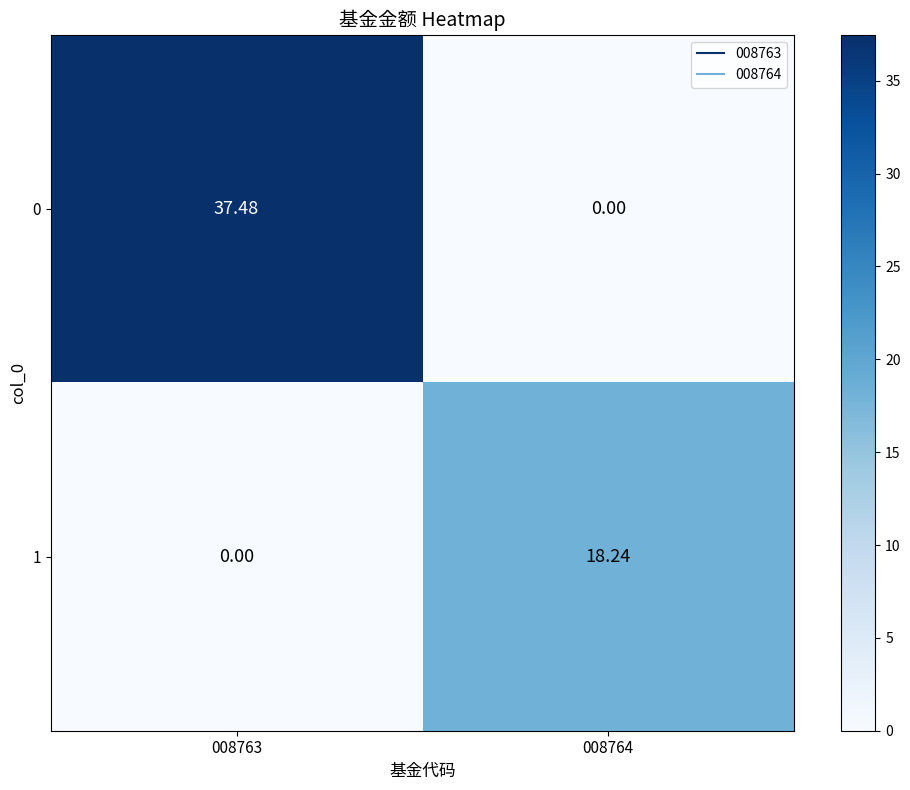

How many data points does each series have?

2